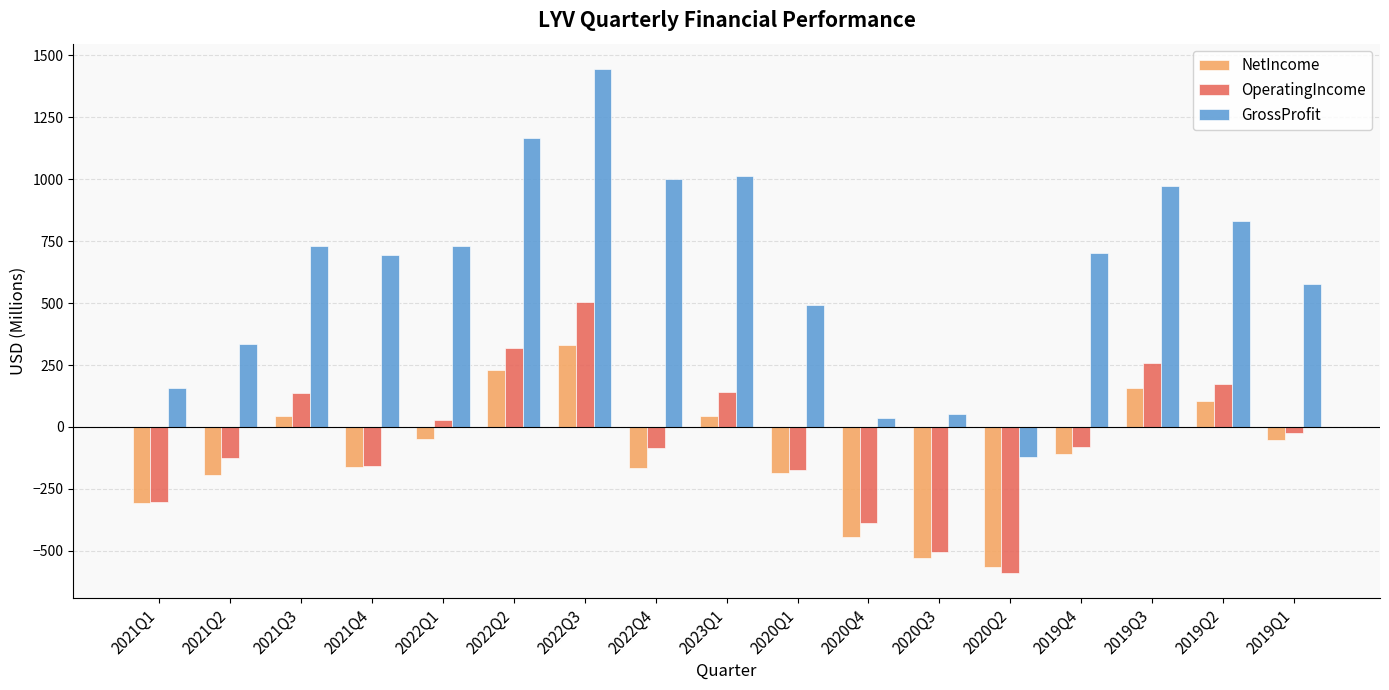

How many groups of bars are there?

17